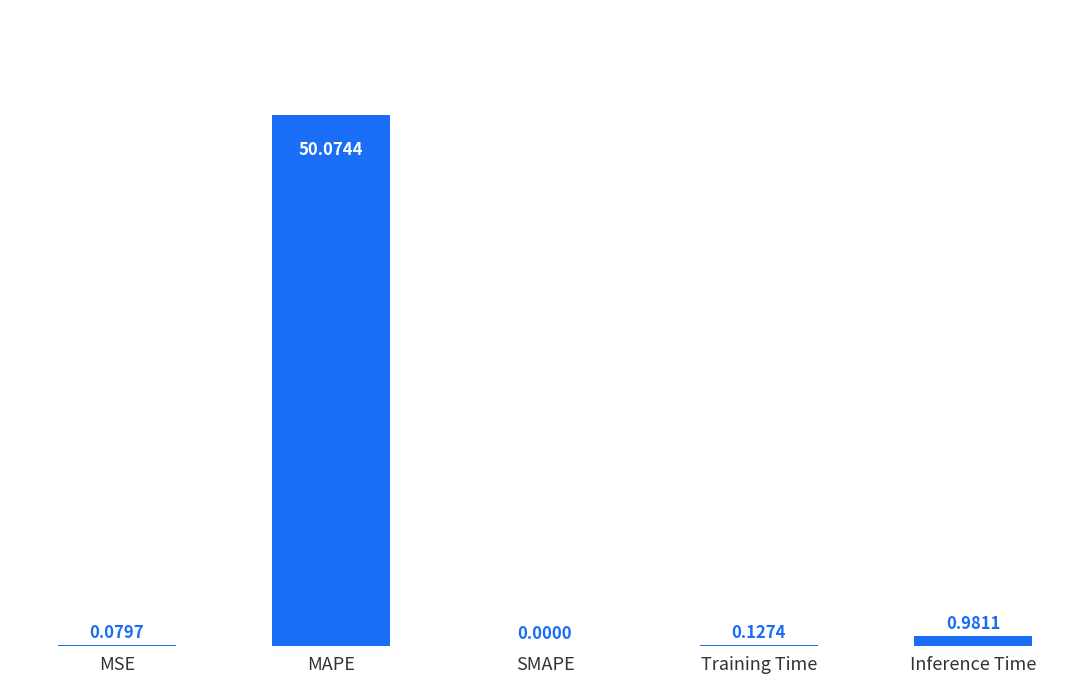

At which category does the chart reach its peak across all series?

MAPE